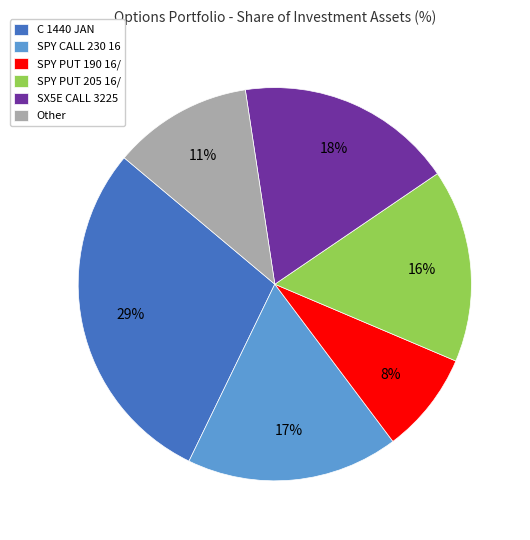

To the nearest percent, what is the average slice percentage?

17%